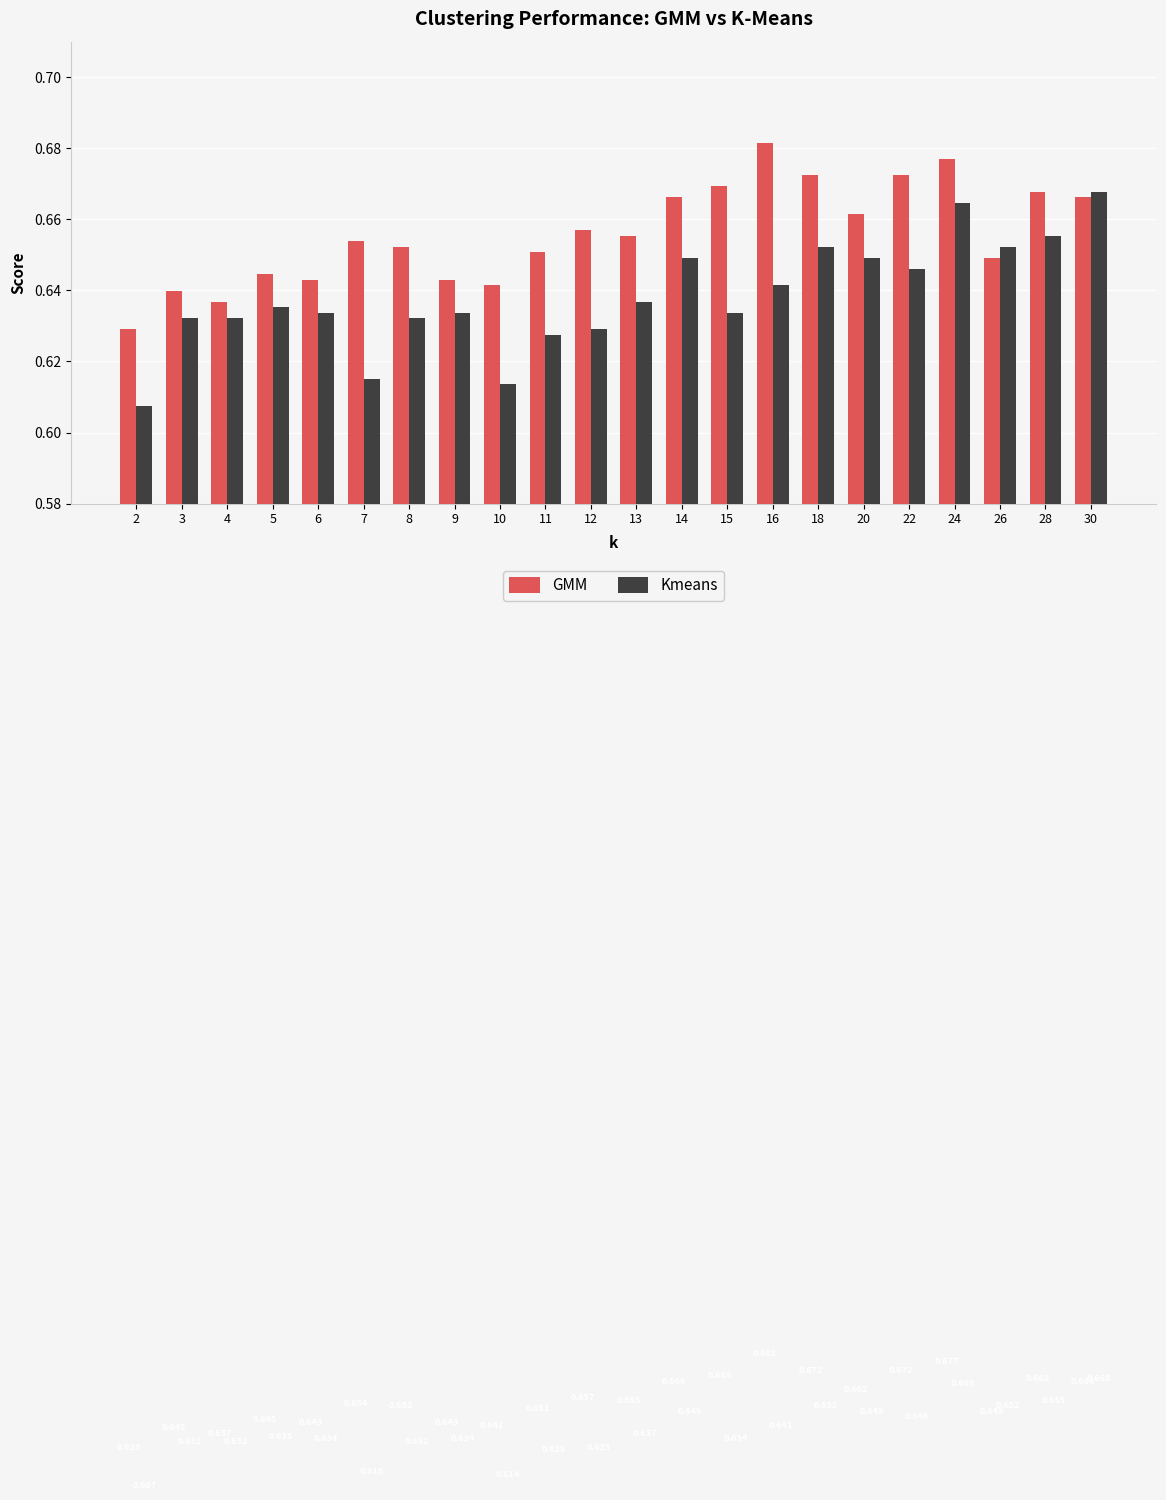

Is the value of Kmeans at 10 greater than the value of GMM at 13?

No